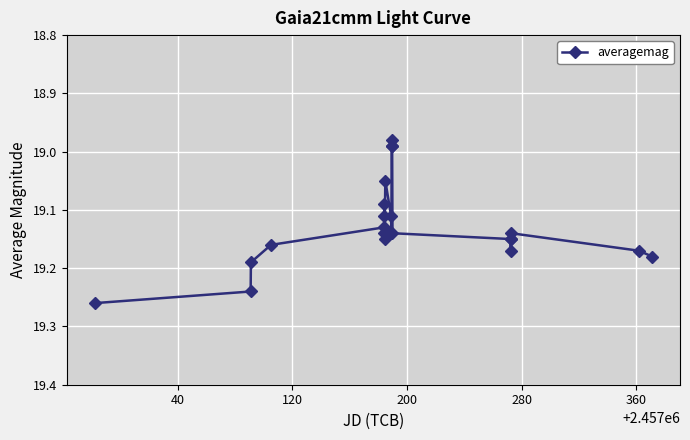

What is the difference between the maximum and minimum values?

0.3